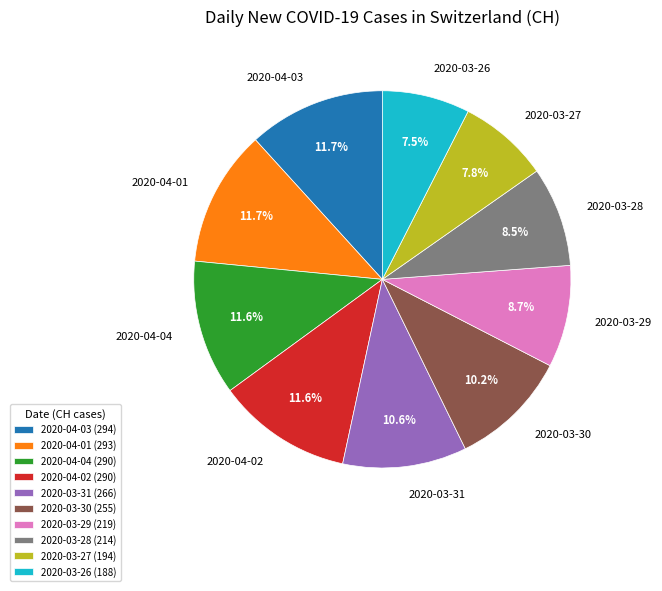

Which has a higher value, 2020-03-30 or 2020-03-28?

2020-03-30